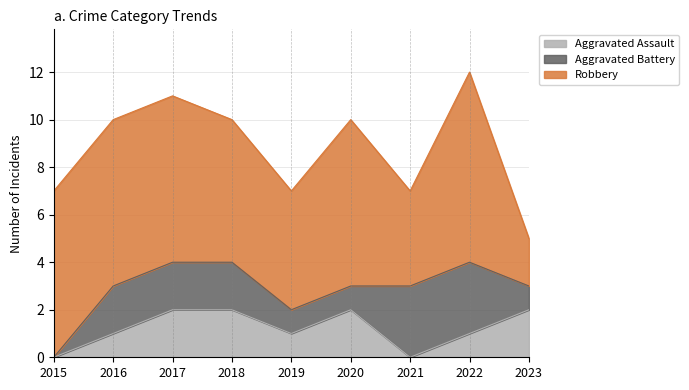

At how many categories does at least one series exceed 1?

9